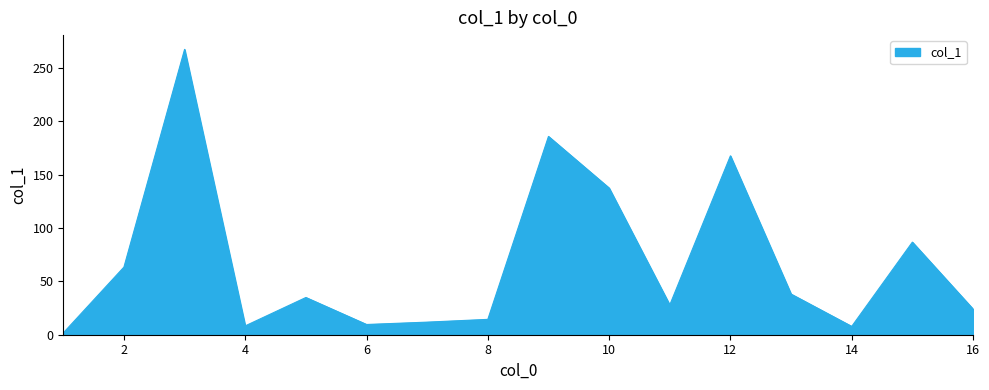

What is the difference between the maximum and minimum values?

265.8